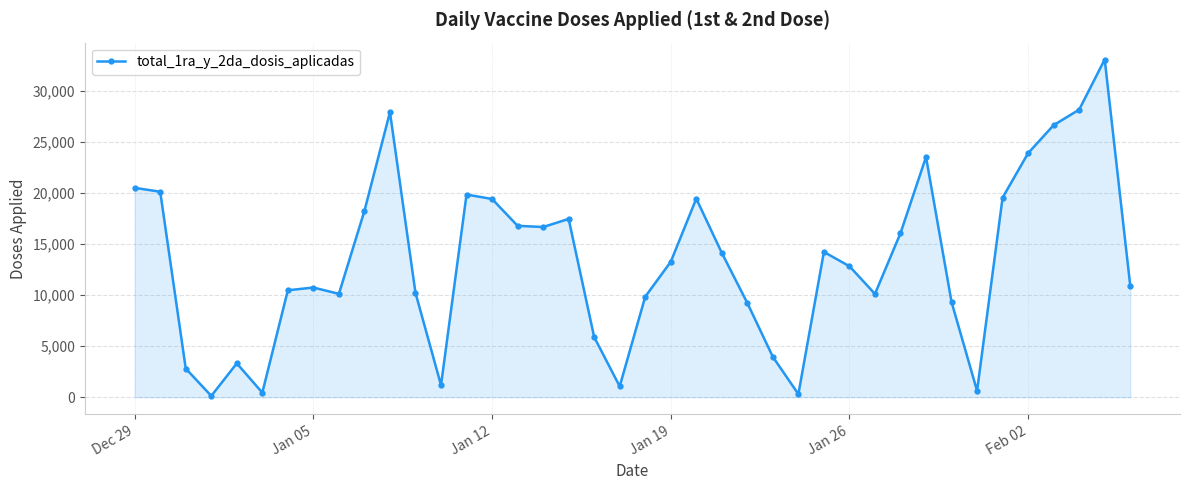

What is the maximum value shown in the chart?

33038